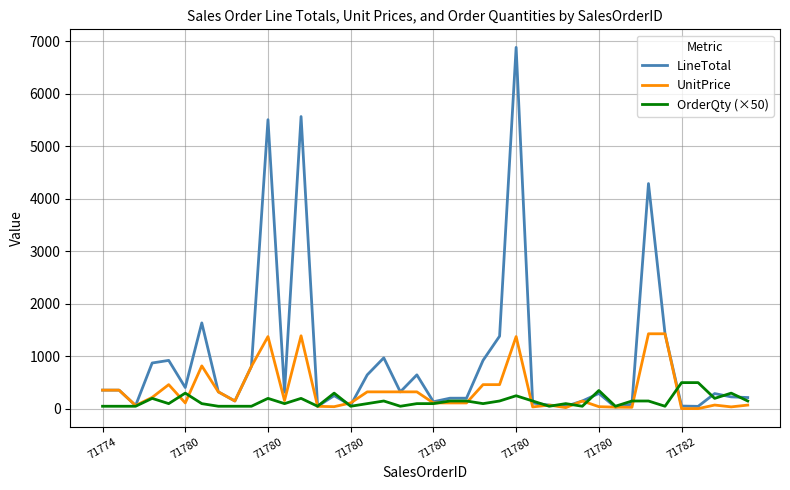

Which series has the largest total across all categories?

LineTotal